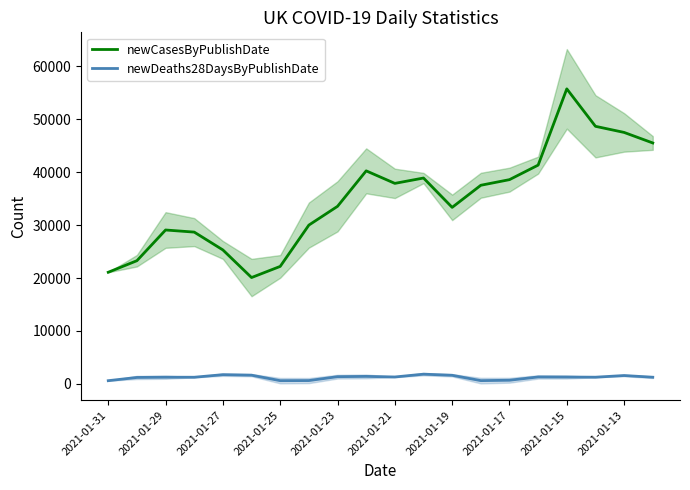

True or false: newCasesByPublishDate has more than 2 interior local peaks.

True